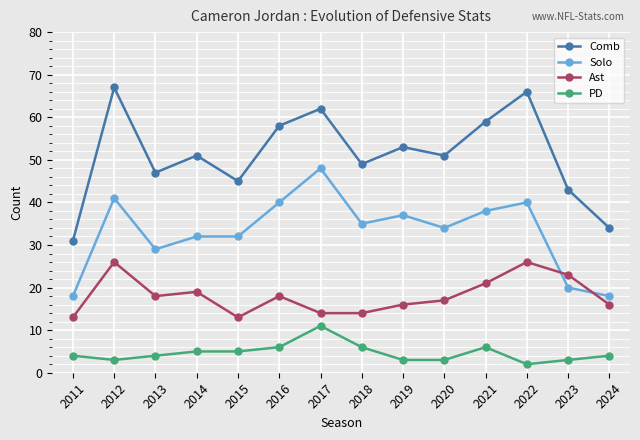

What is the value of the Solo point at the 1st from the left?

18